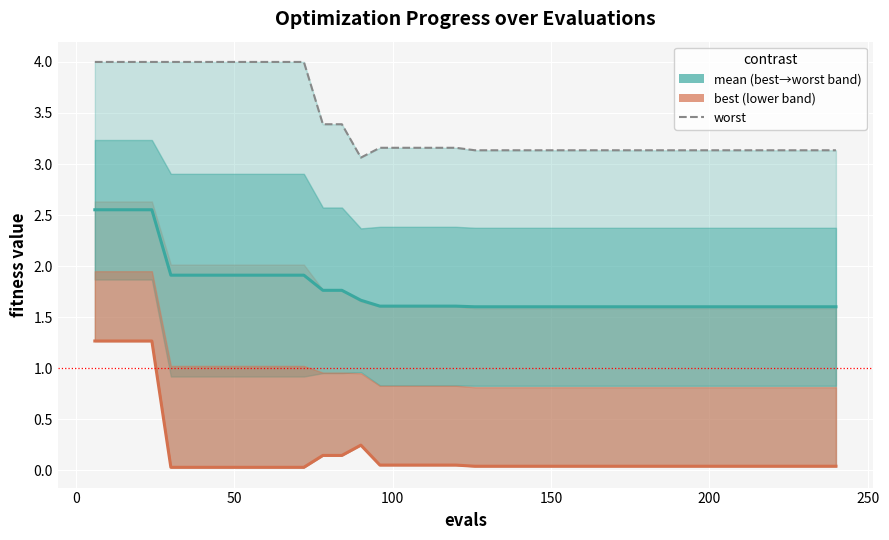

True or false: best and mean cross at least once.

False